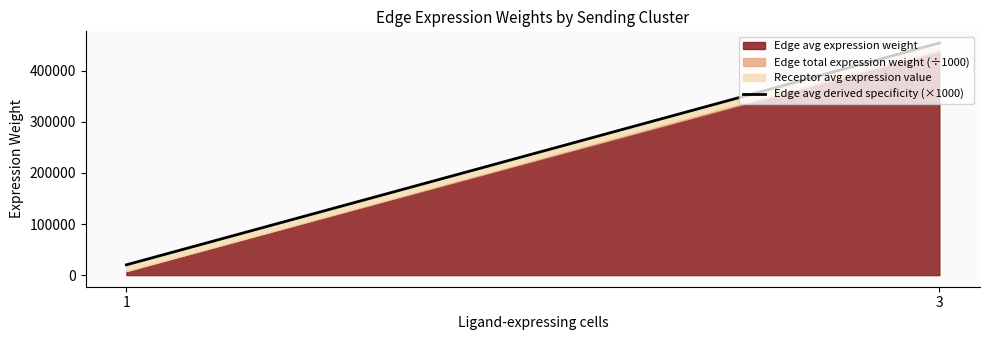

What is the minimum value shown in the chart?

20157.2